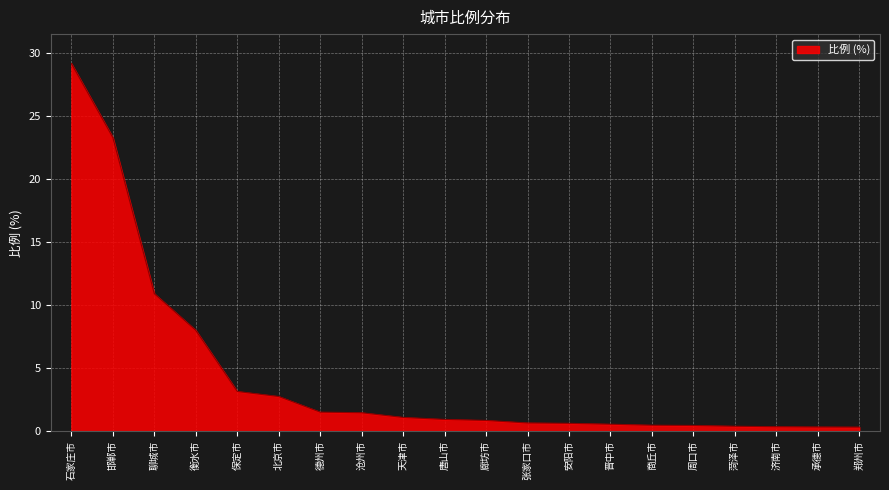

What is the sum of all values?

87.5